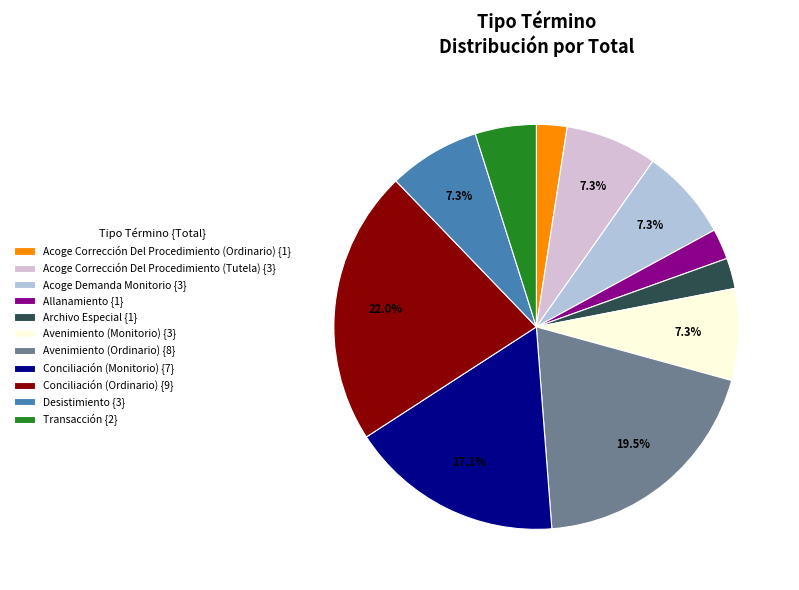

What is the ratio of the value at Acoge Corrección Del Procedimiento (Ordinario) {1} to the value at Avenimiento (Monitorio) {3}?

0.3